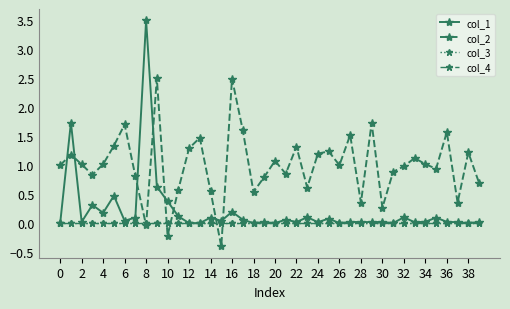

Which series ends up on top after the final intersection of col_3 and col_2?

col_2